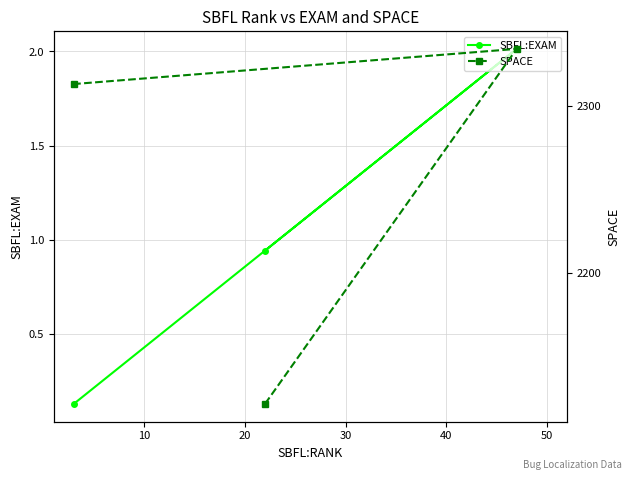

At how many categories does at least one series exceed 2174?

2